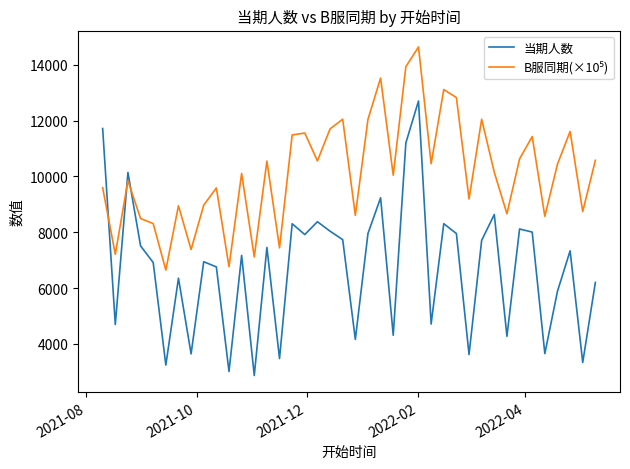

What is the smallest value displayed?

2865.0